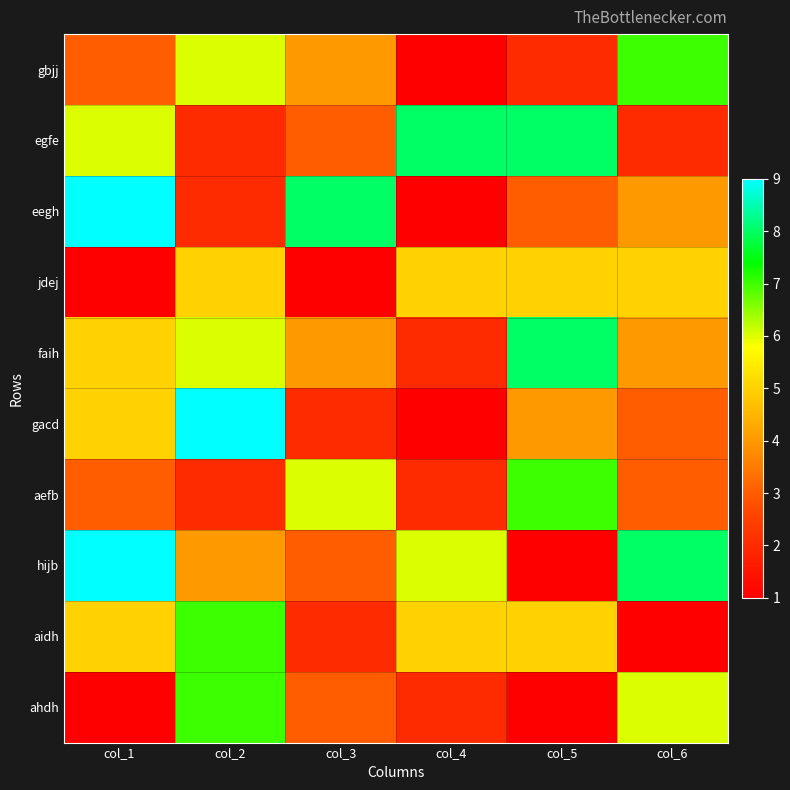

What is the total value across all series at col_3?

36